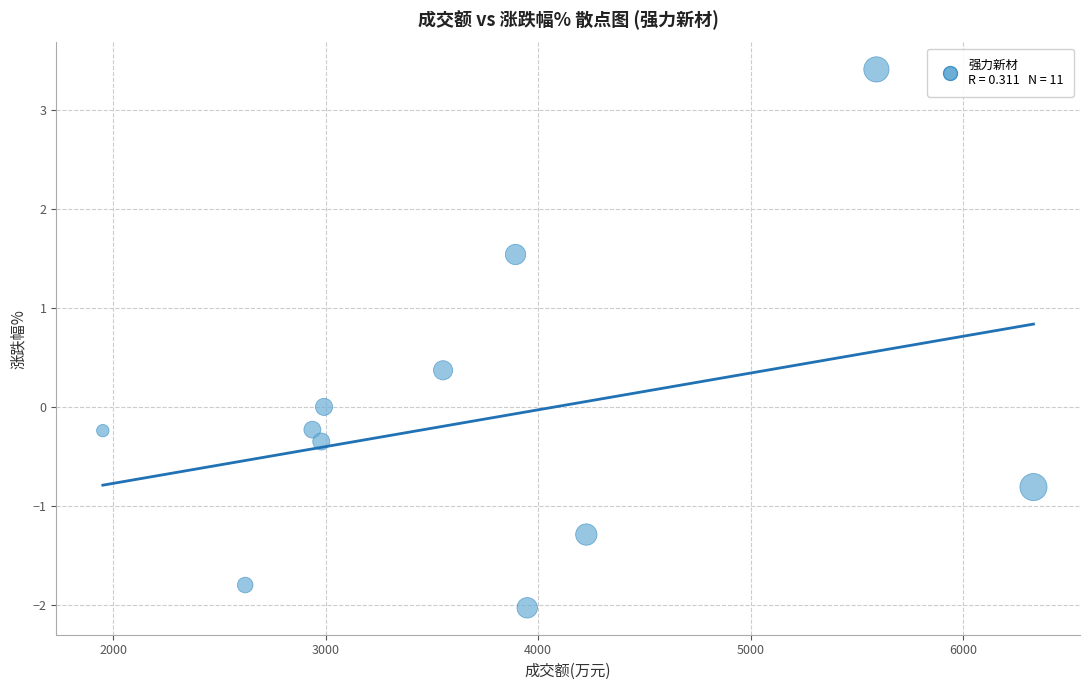

What is the range of X values (max minus min)?

4379.0